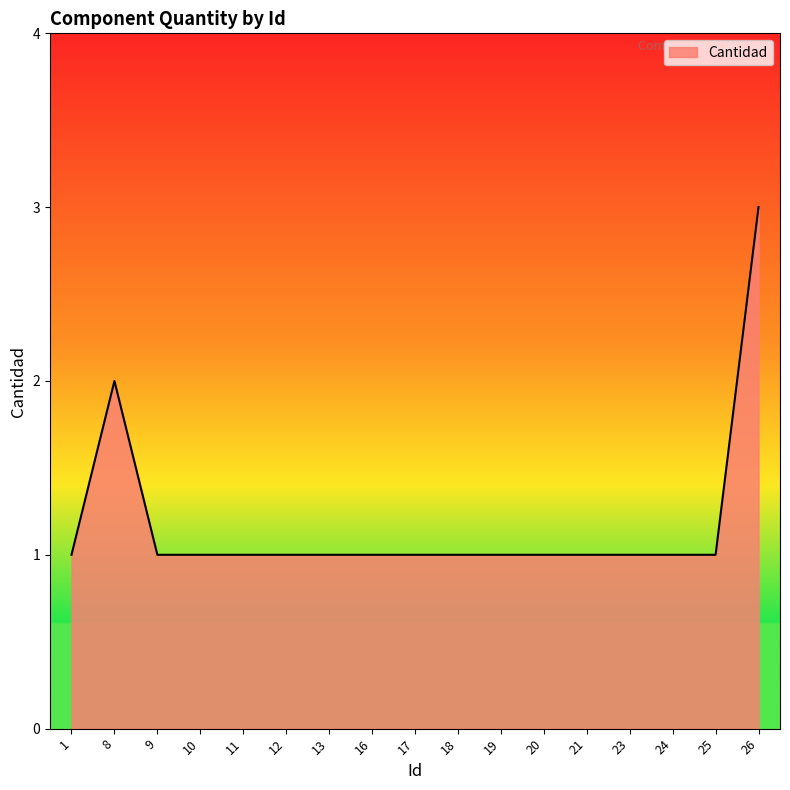

Which category has the highest value across all series?

26